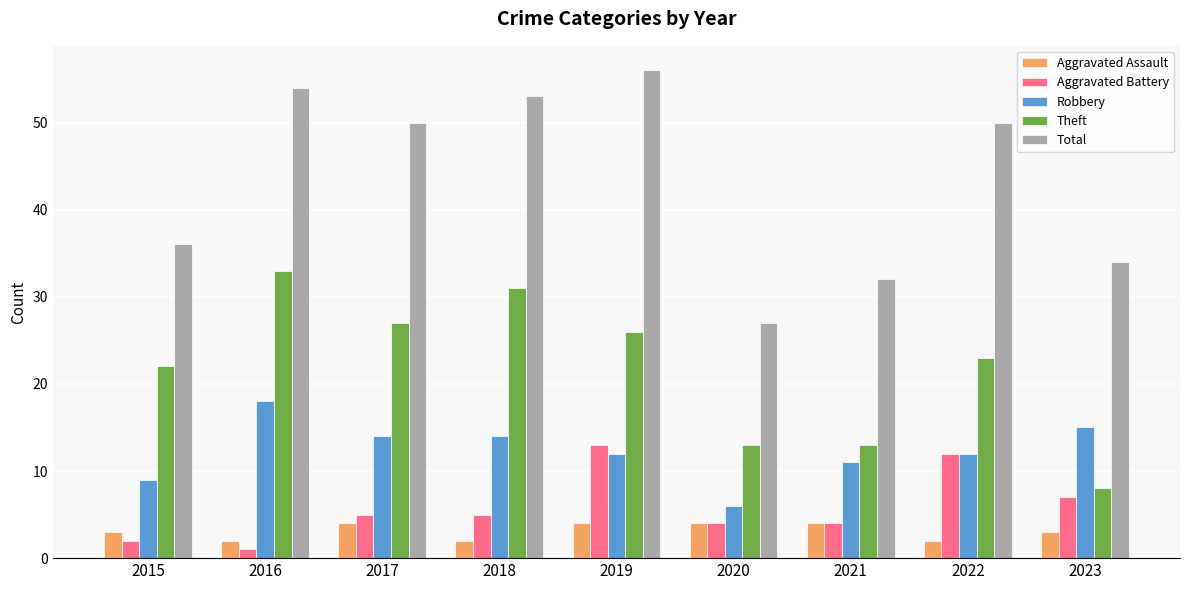

Which label corresponds to the smallest value in the chart?

2016